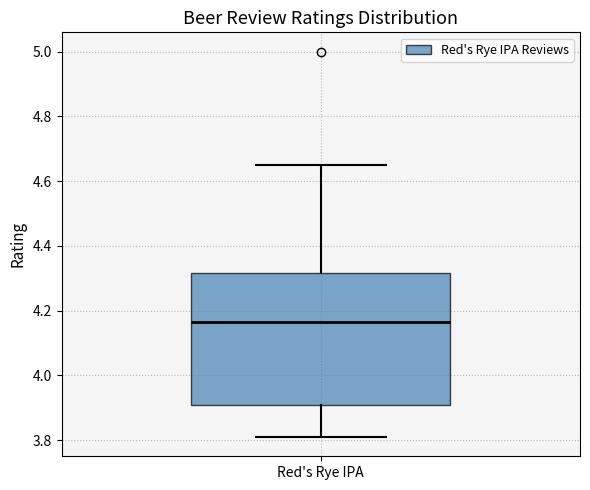

Where is the upper edge of the box for Red's Rye IPA on the y-axis? The values are not printed on the chart, so give them approximately, as read against the axis.

4.32